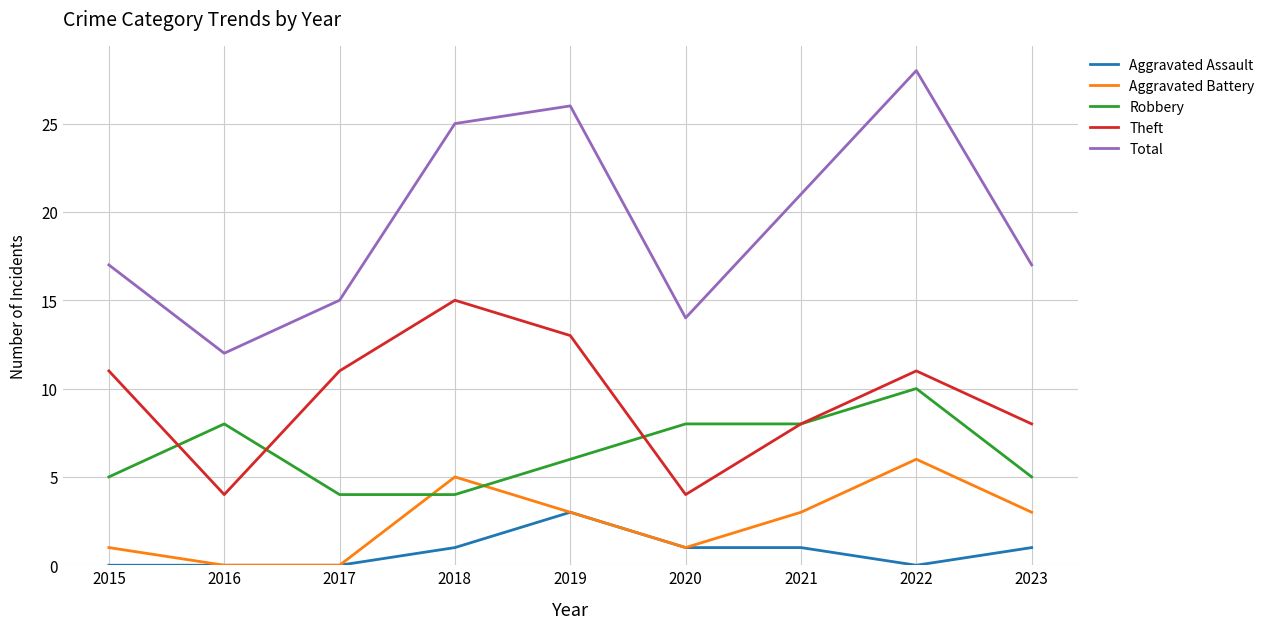

Rank the series by their maximum value, from lowest to highest.

Aggravated Assault, Aggravated Battery, Robbery, Theft, Total